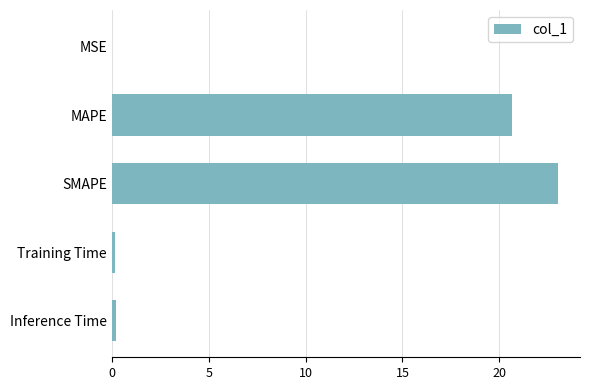

How many distinct data groups are displayed?

1